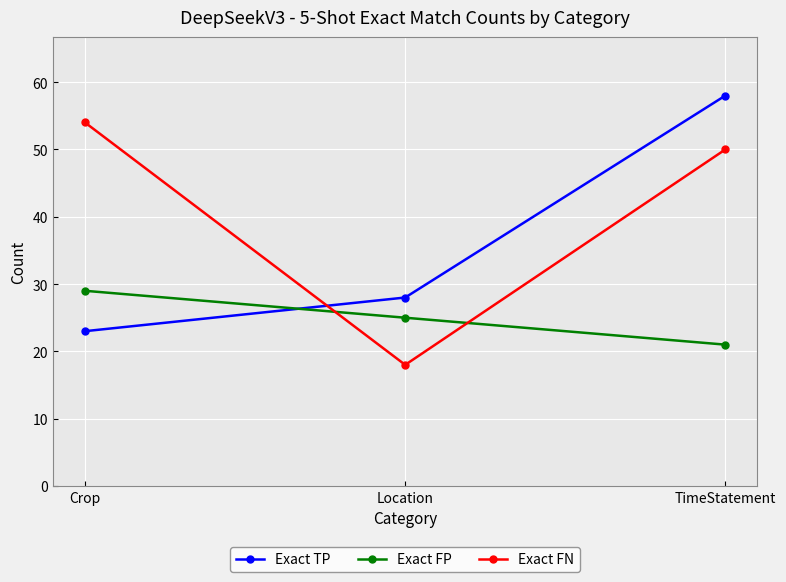

Read the Exact FP value at Location.

25